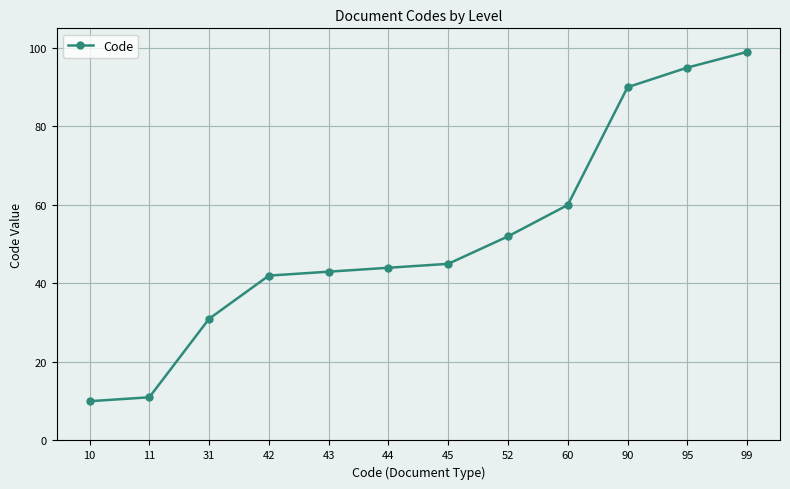

What is the smallest value displayed?

10